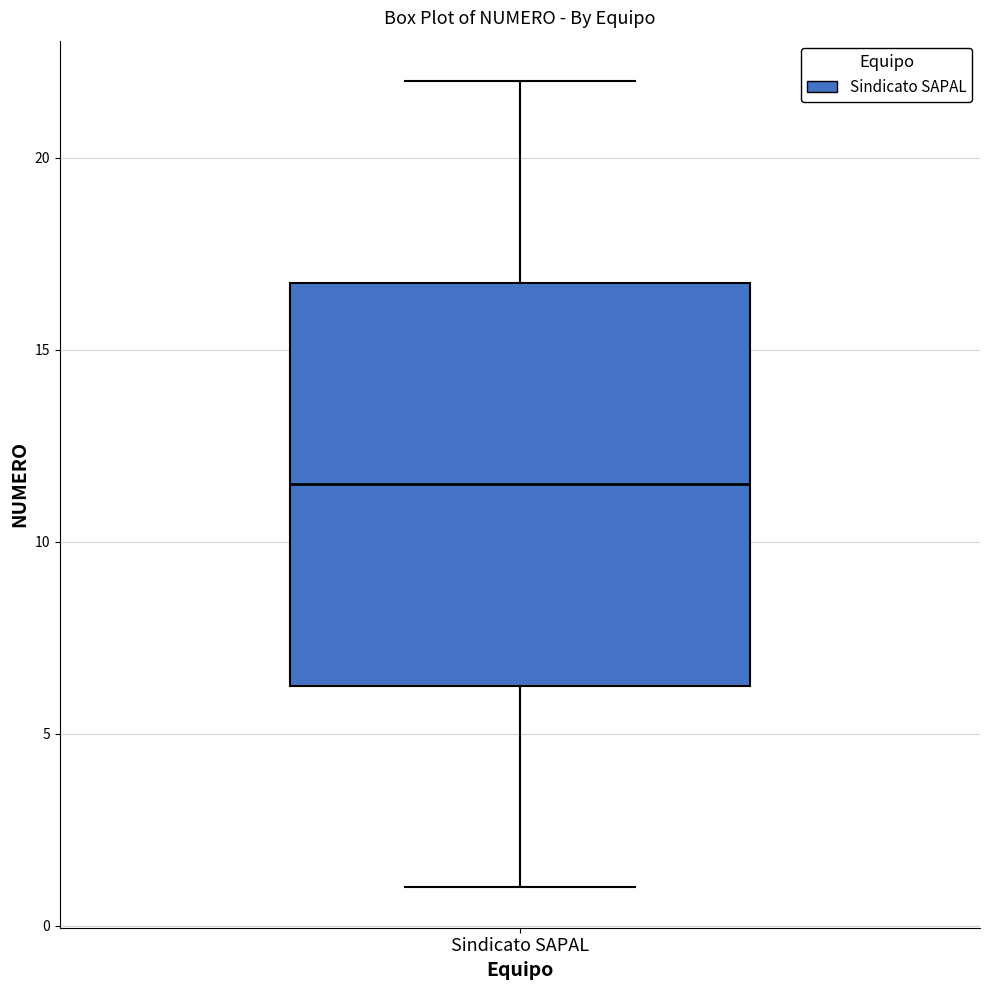

Where does the median line of the box for Sindicato SAPAL sit on the y-axis? The values are not printed on the chart, so give them approximately, as read against the axis.

11.5